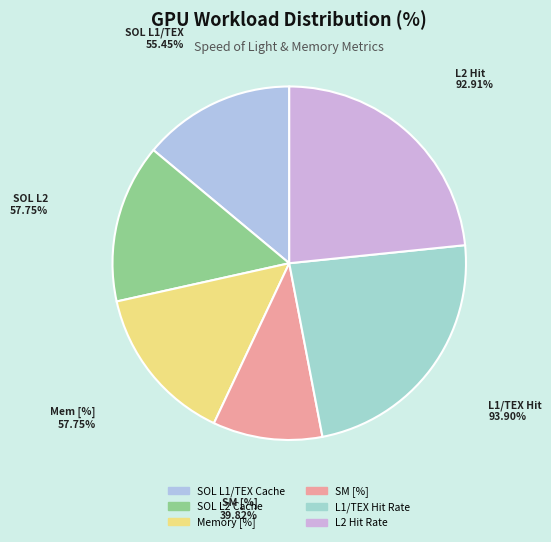

Do SOL L2 Cache and Memory [%] together represent more than half of the pie?

No